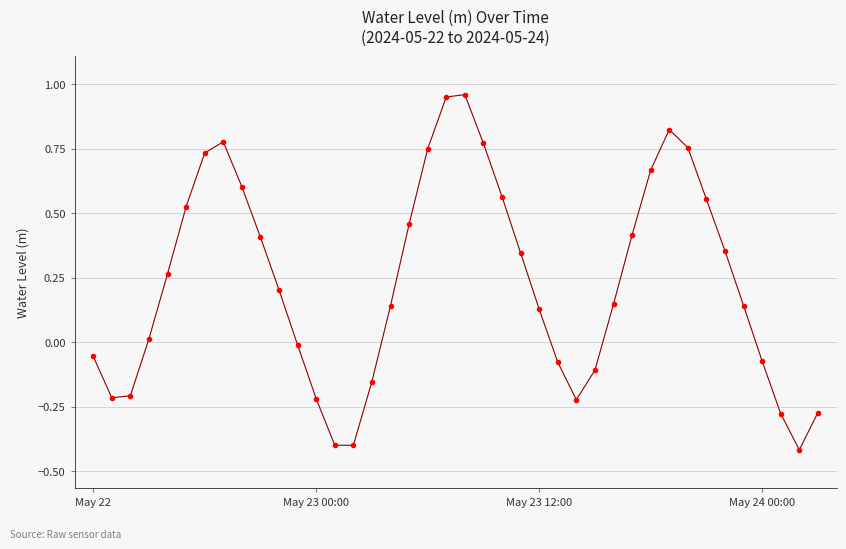

How many interior local peaks (higher than both neighbors) does the data have?

3